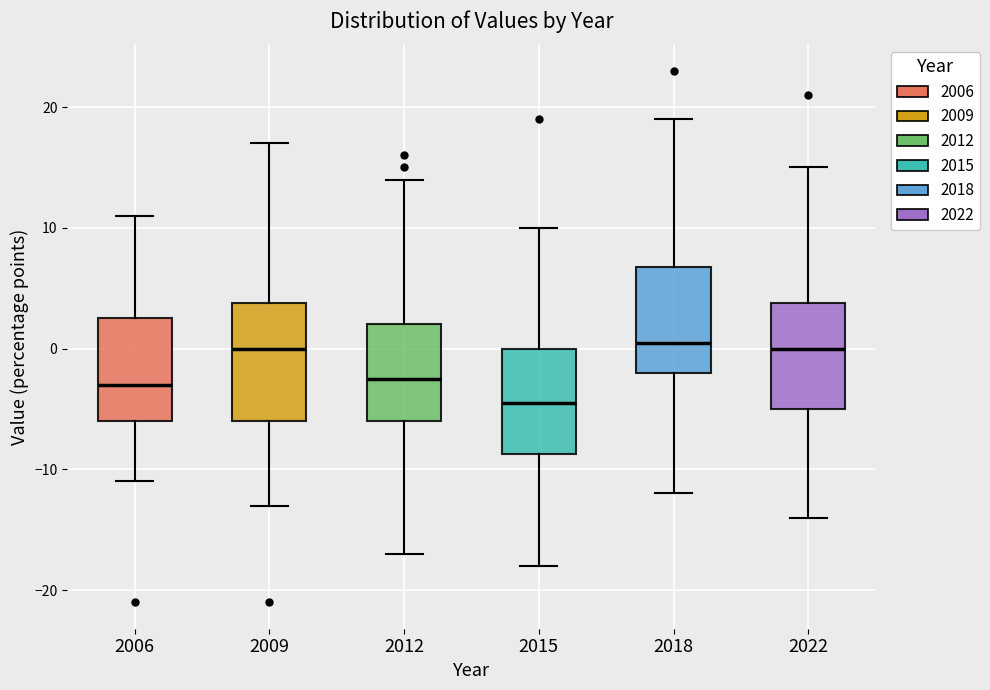

Reading left to right, read every box against the y-axis: the position of its median line, the range the box covers, and the ends of its whiskers. The values are not printed on the chart, so give them approximately, as read against the axis.

2006: median -3, box -6 to 3, whiskers -11 to 11
2009: median 0, box -6 to 4, whiskers -13 to 17
2012: median -2, box -6 to 2, whiskers -17 to 14
2015: median -4, box -9 to 0, whiskers -18 to 10
2018: median 1, box -2 to 7, whiskers -12 to 19
2022: median 0, box -5 to 4, whiskers -14 to 15